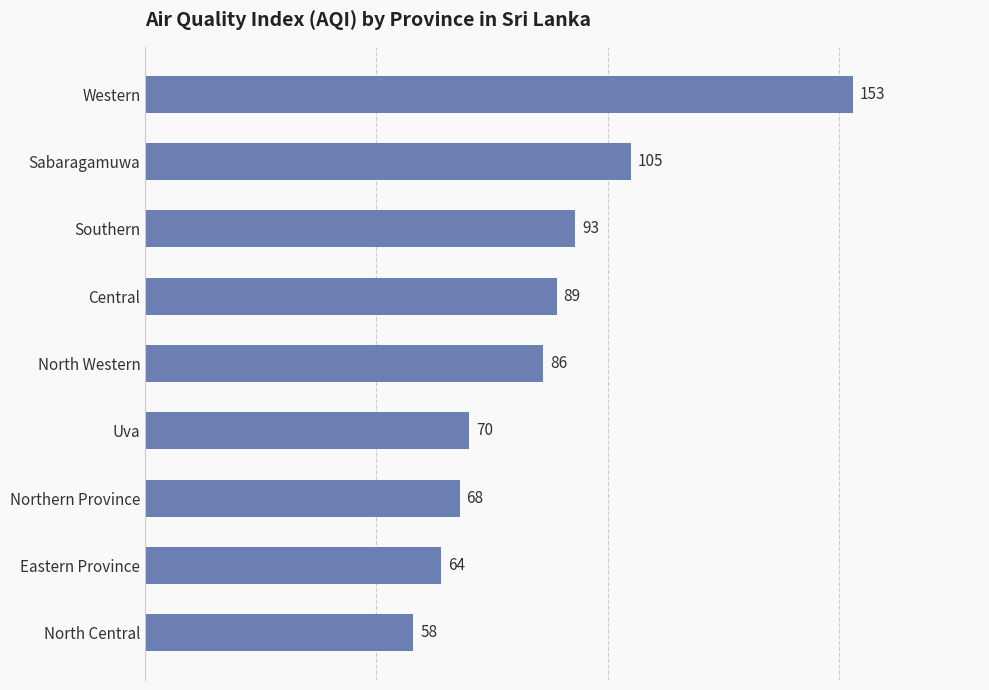

Reading top to bottom, transcribe all the data shown in this chart.

Western=153	Sabaragamuwa=105	Southern=93	Central=89	North Western=86	Uva=70	Northern Province=68	Eastern Province=64	North Central=58